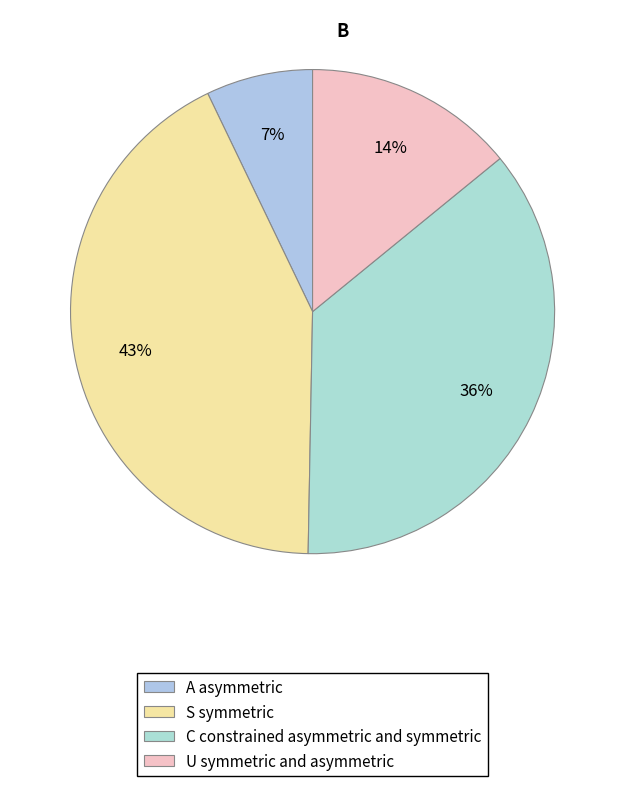

Rank the categories by value from highest to lowest.

S symmetric, C constrained asymmetric and symmetric, U symmetric and asymmetric, A asymmetric